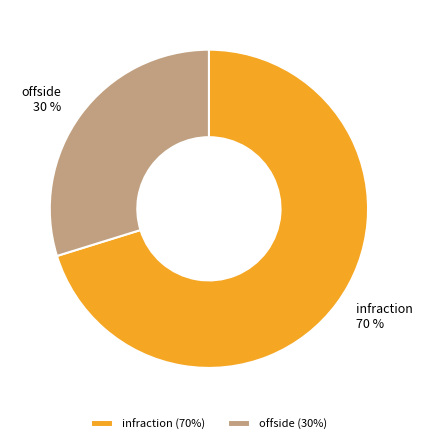

Does any single category account for the majority?

Yes